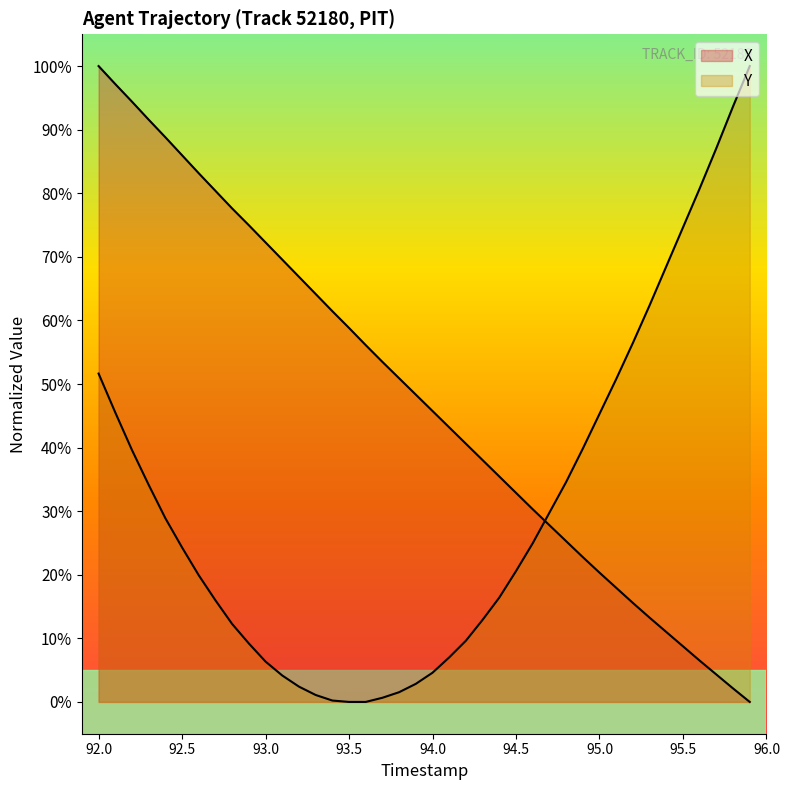

Does the chart display data point markers on the line(s)?

No